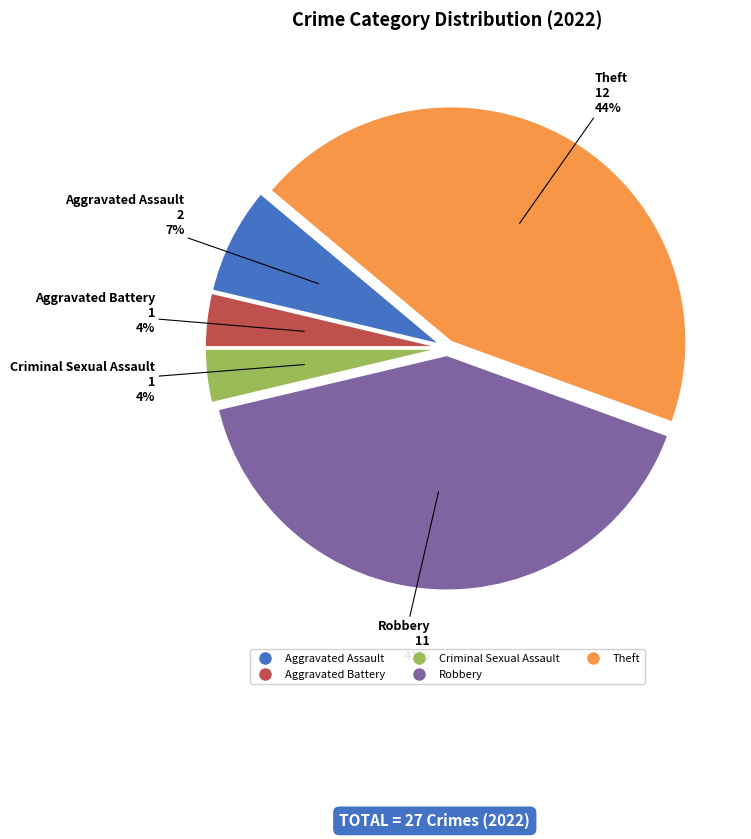

What percentage is the Aggravated Assault slice, to the nearest percent?

7%